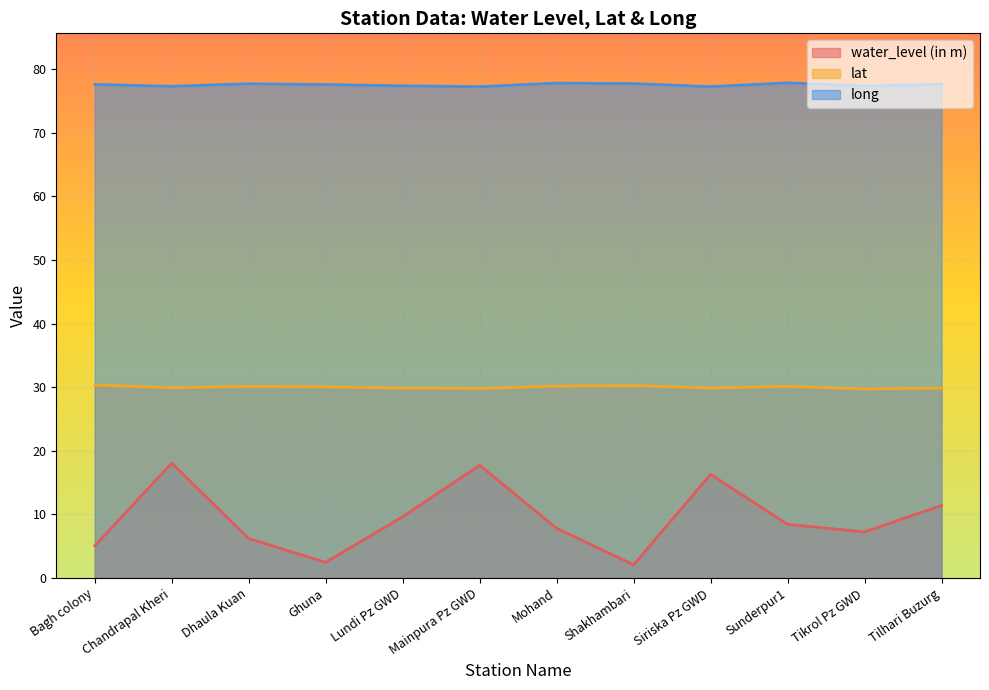

What is the difference between the maximum and minimum values in the lat series?

0.6